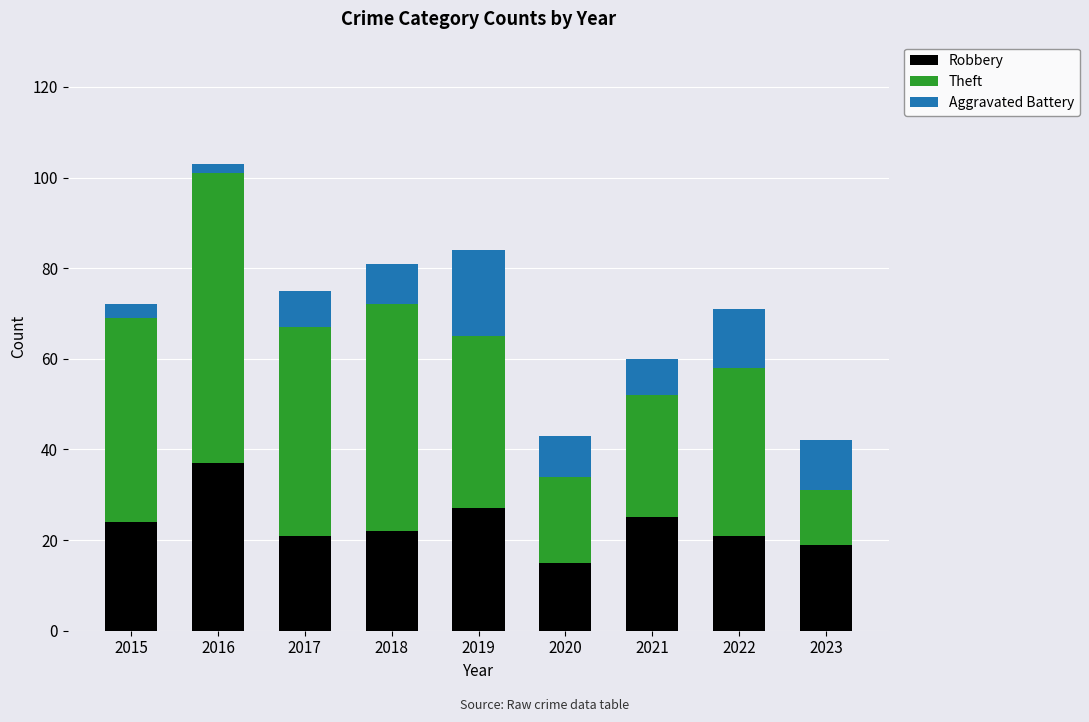

What are all the series names shown in the legend?

Robbery, Theft, Aggravated Battery